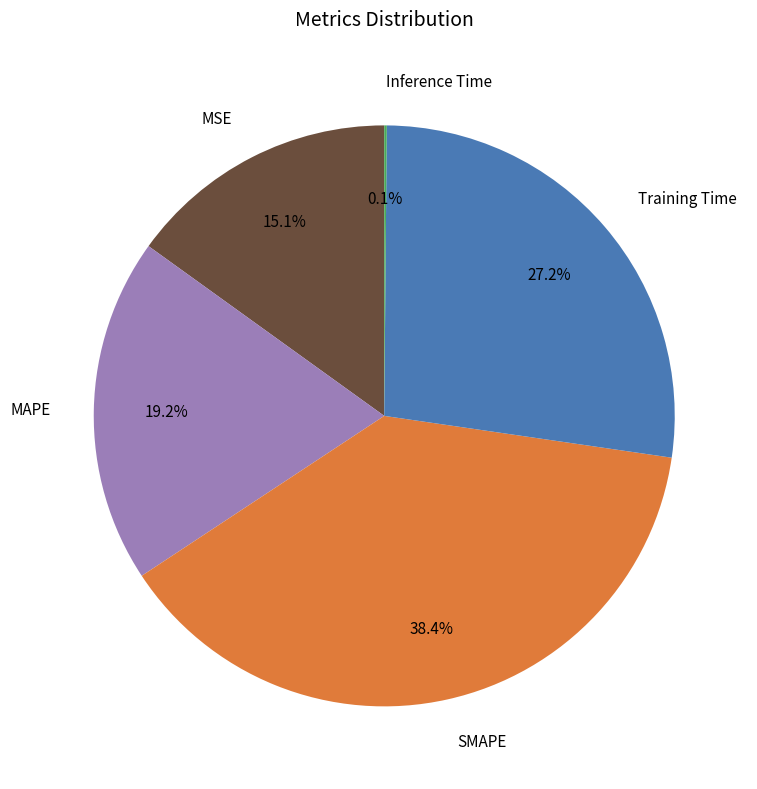

What is the largest slice in the pie chart?

SMAPE